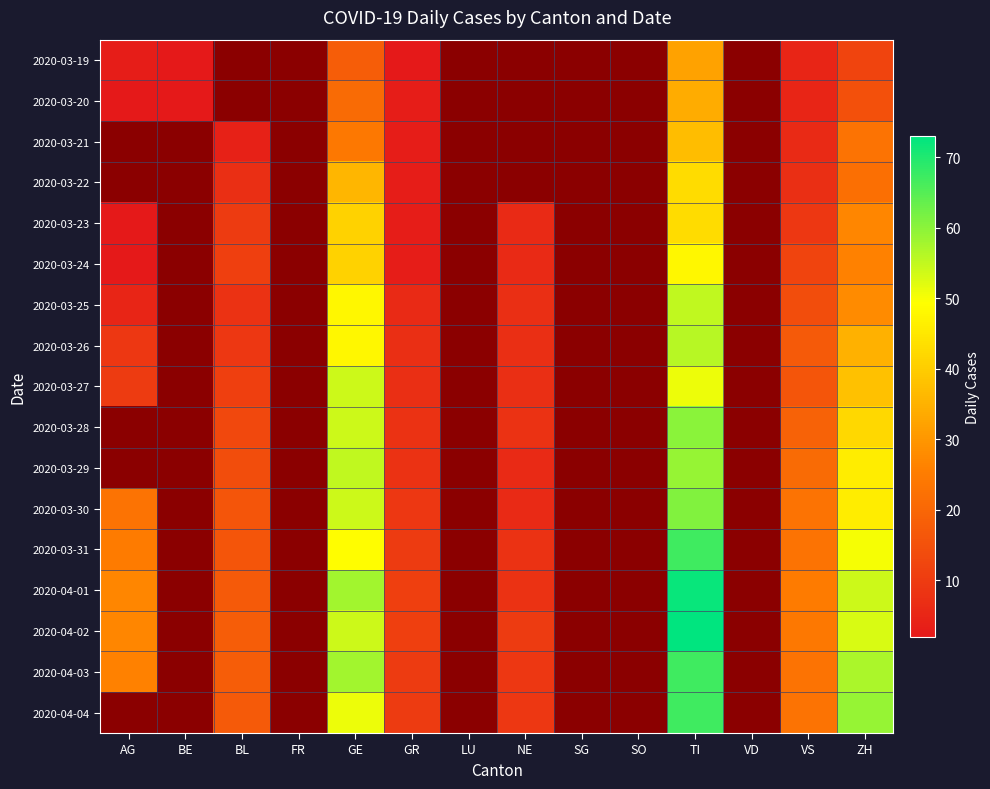

Reading left to right, transcribe all the data shown in this chart.

2020-03-19: AG=3	BE=2	BL=0	FR=0	GE=18	GR=2	LU=0	NE=0	SG=0	SO=0	TI=32	VD=0	VS=5	ZH=12
2020-03-20: AG=2	BE=2	BL=0	FR=0	GE=21	GR=3	LU=0	NE=0	SG=0	SO=0	TI=34	VD=0	VS=5	ZH=15
2020-03-21: AG=0	BE=0	BL=4	FR=0	GE=24	GR=3	LU=0	NE=0	SG=0	SO=0	TI=37	VD=0	VS=6	ZH=23
2020-03-22: AG=0	BE=0	BL=7	FR=0	GE=36	GR=3	LU=0	NE=0	SG=0	SO=0	TI=43	VD=0	VS=7	ZH=22
2020-03-23: AG=2	BE=0	BL=10	FR=0	GE=41	GR=3	LU=0	NE=6	SG=0	SO=0	TI=43	VD=0	VS=9	ZH=27
2020-03-24: AG=2	BE=0	BL=11	FR=0	GE=41	GR=3	LU=0	NE=6	SG=0	SO=0	TI=48	VD=0	VS=12	ZH=26
2020-03-25: AG=5	BE=0	BL=8	FR=0	GE=48	GR=6	LU=0	NE=7	SG=0	SO=0	TI=55	VD=0	VS=14	ZH=28
2020-03-26: AG=9	BE=0	BL=9	FR=0	GE=48	GR=7	LU=0	NE=7	SG=0	SO=0	TI=56	VD=0	VS=17	ZH=35
2020-03-27: AG=10	BE=0	BL=11	FR=0	GE=54	GR=7	LU=0	NE=7	SG=0	SO=0	TI=51	VD=0	VS=16	ZH=38
2020-03-28: AG=0	BE=0	BL=13	FR=0	GE=54	GR=8	LU=0	NE=8	SG=0	SO=0	TI=60	VD=0	VS=19	ZH=42
2020-03-29: AG=0	BE=0	BL=14	FR=0	GE=55	GR=8	LU=0	NE=6	SG=0	SO=0	TI=59	VD=0	VS=21	ZH=46
2020-03-30: AG=23	BE=0	BL=16	FR=0	GE=54	GR=9	LU=0	NE=6	SG=0	SO=0	TI=61	VD=0	VS=23	ZH=46
2020-03-31: AG=25	BE=0	BL=16	FR=0	GE=49	GR=10	LU=0	NE=8	SG=0	SO=0	TI=67	VD=0	VS=23	ZH=50
2020-04-01: AG=27	BE=0	BL=17	FR=0	GE=58	GR=11	LU=0	NE=8	SG=0	SO=0	TI=72	VD=0	VS=25	ZH=54
2020-04-02: AG=27	BE=0	BL=18	FR=0	GE=54	GR=11	LU=0	NE=10	SG=0	SO=0	TI=73	VD=0	VS=24	ZH=53
2020-04-03: AG=26	BE=0	BL=18	FR=0	GE=58	GR=10	LU=0	NE=9	SG=0	SO=0	TI=67	VD=0	VS=23	ZH=57
2020-04-04: AG=0	BE=0	BL=17	FR=0	GE=51	GR=10	LU=0	NE=9	SG=0	SO=0	TI=67	VD=0	VS=23	ZH=59